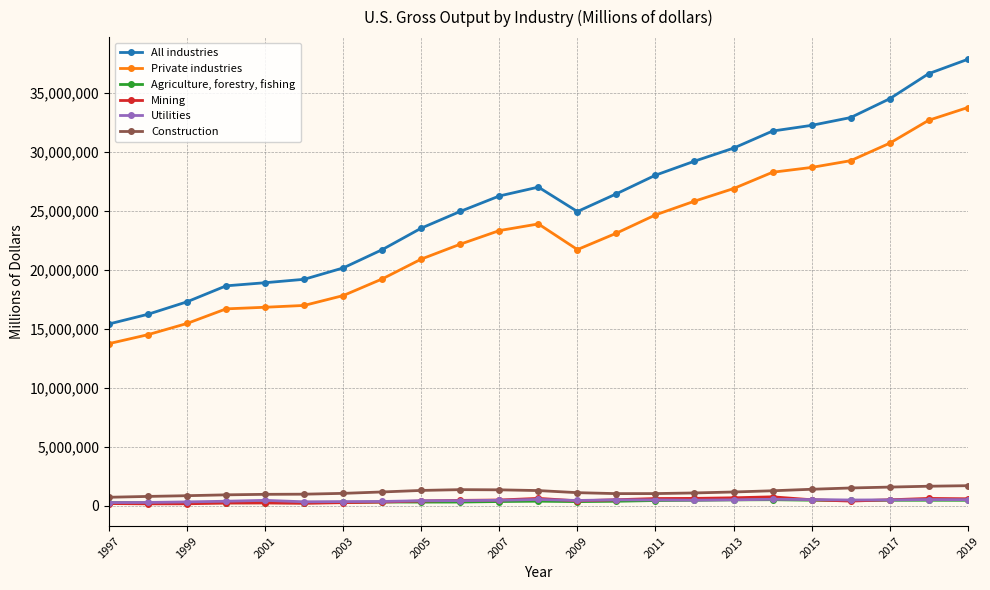

True or false: Agriculture, forestry, fishing and All industries cross at least once.

False